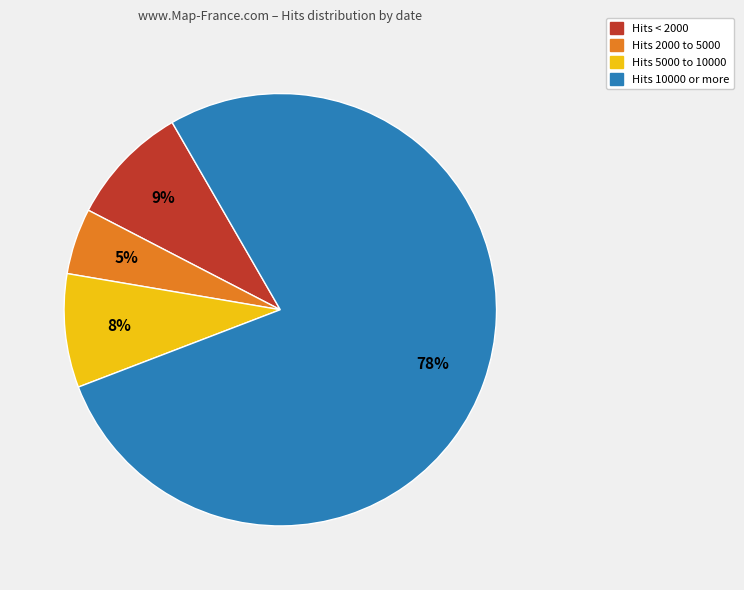

True or false: Hits 10000 or more accounts for 91% of the total.

False